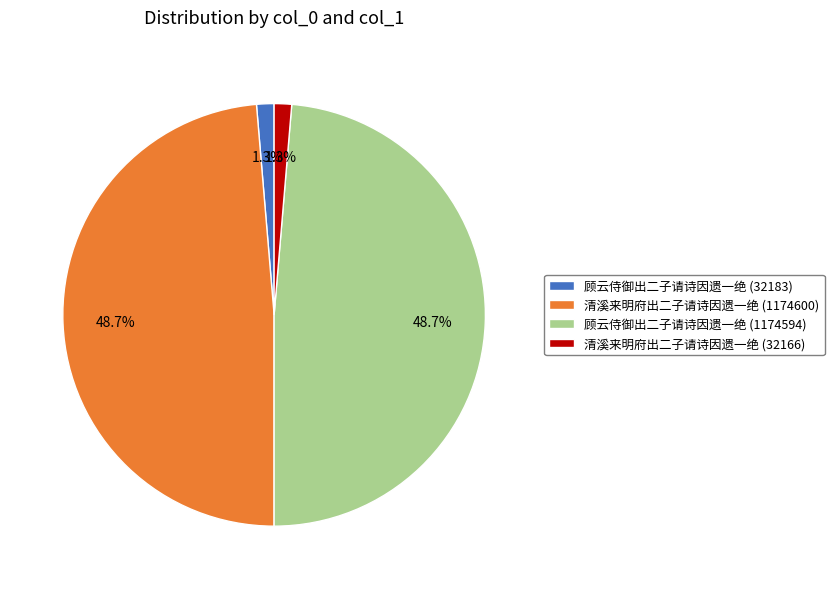

Count the number of slices in the pie.

4